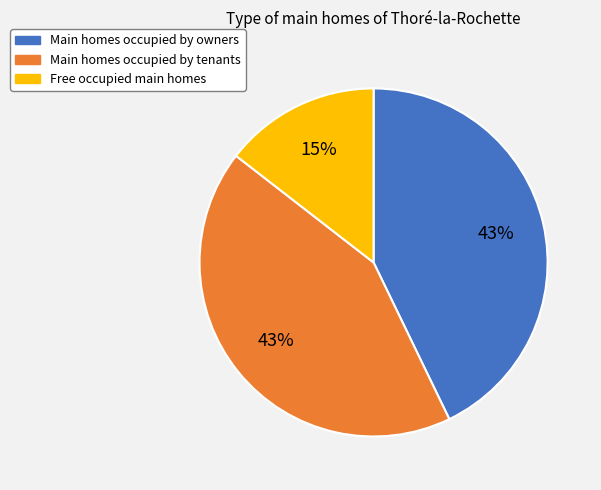

Which slice is the smallest?

Free occupied main homes